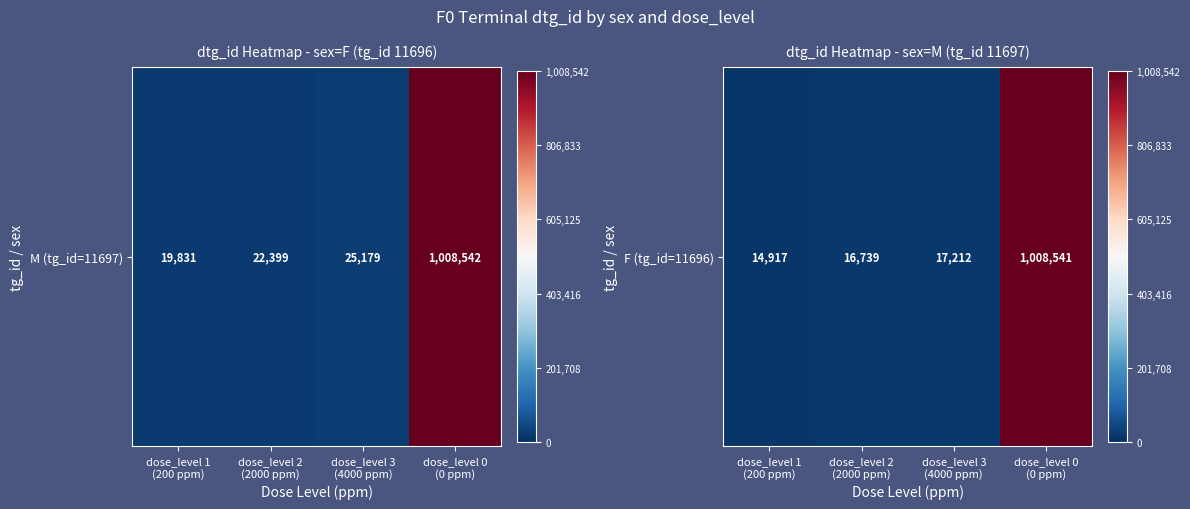

At which label is the value closest to 511729?

dose_level 3
(4000 ppm)